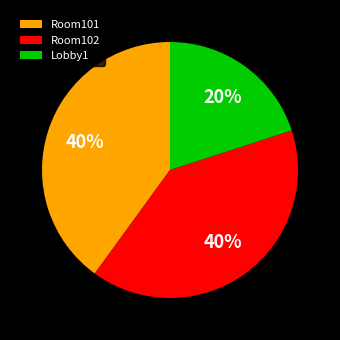

To the nearest percent, what is the difference between the Lobby1 and Room101 slice percentages?

20%